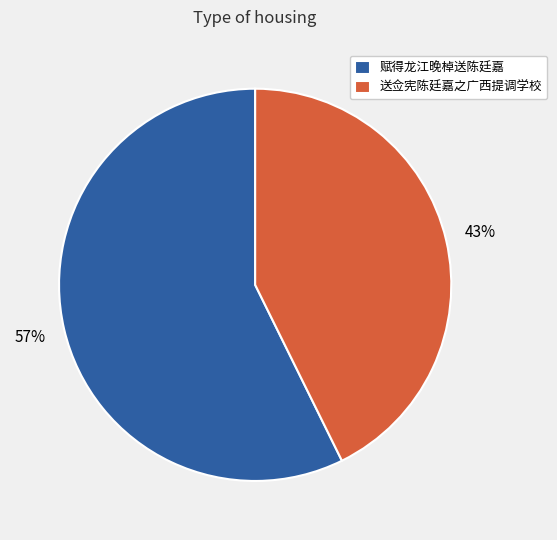

To the nearest percent, what is the combined percentage of 赋得龙江晚棹送陈廷嘉 and 送佥宪陈廷嘉之广西提调学校?

100%